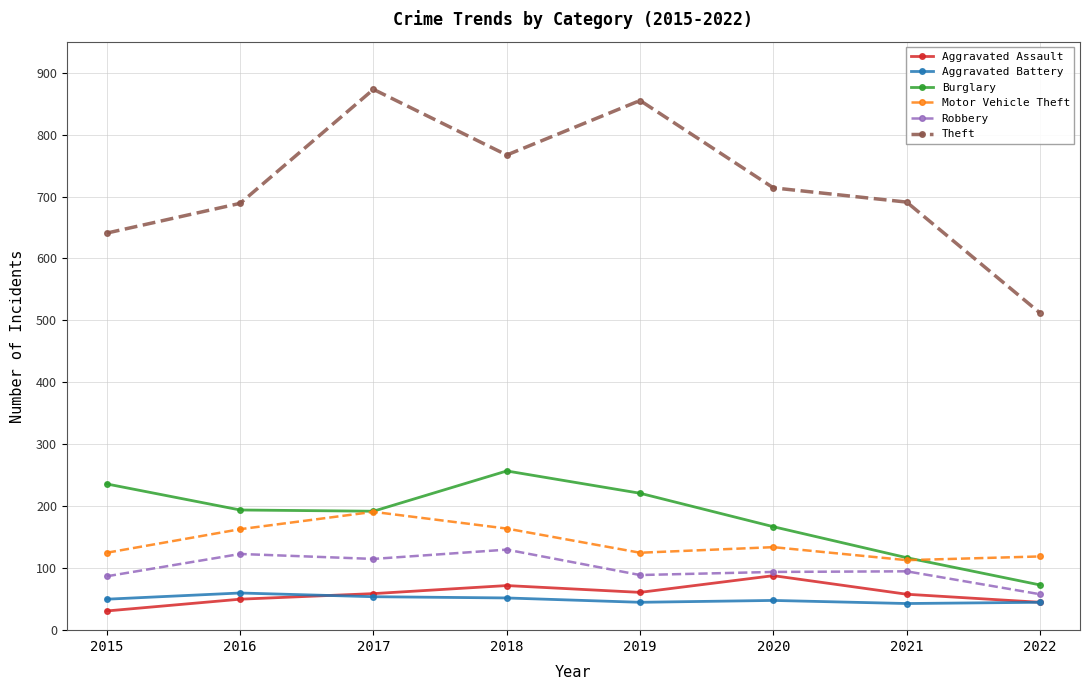

Is it true that Motor Vehicle Theft equals 176 at 2021?

False